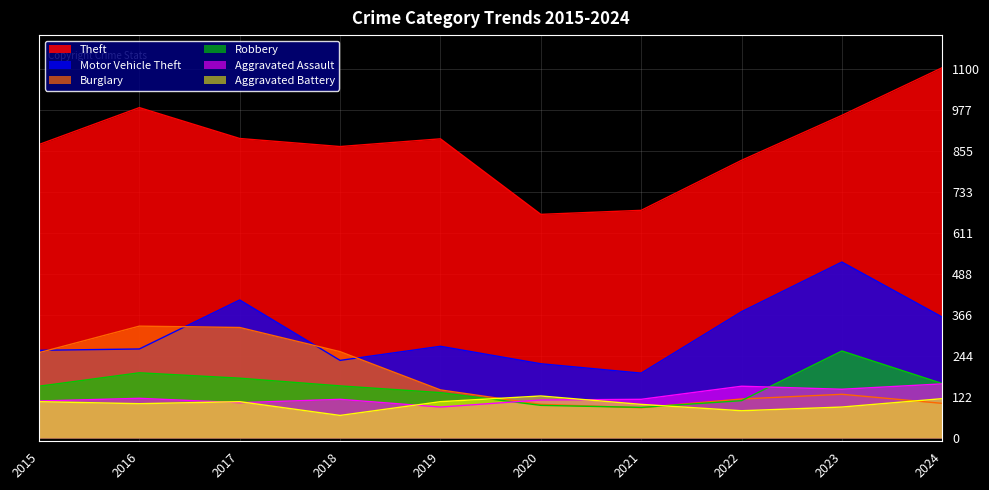

How many data points in Burglary are less than 143?

5